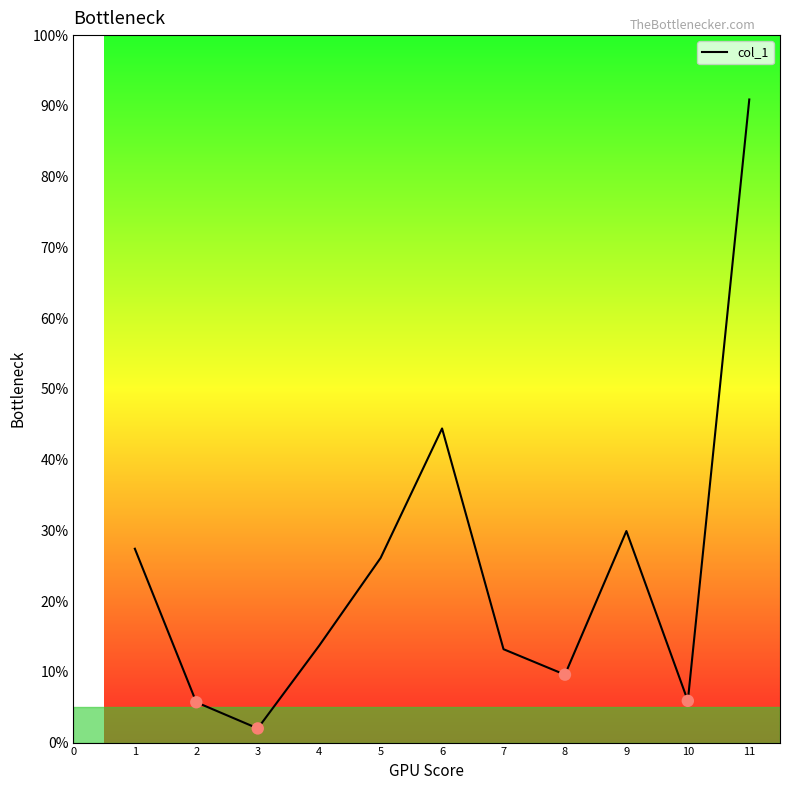

Approximately how many times larger is the value at 6 compared to 5?

1.7